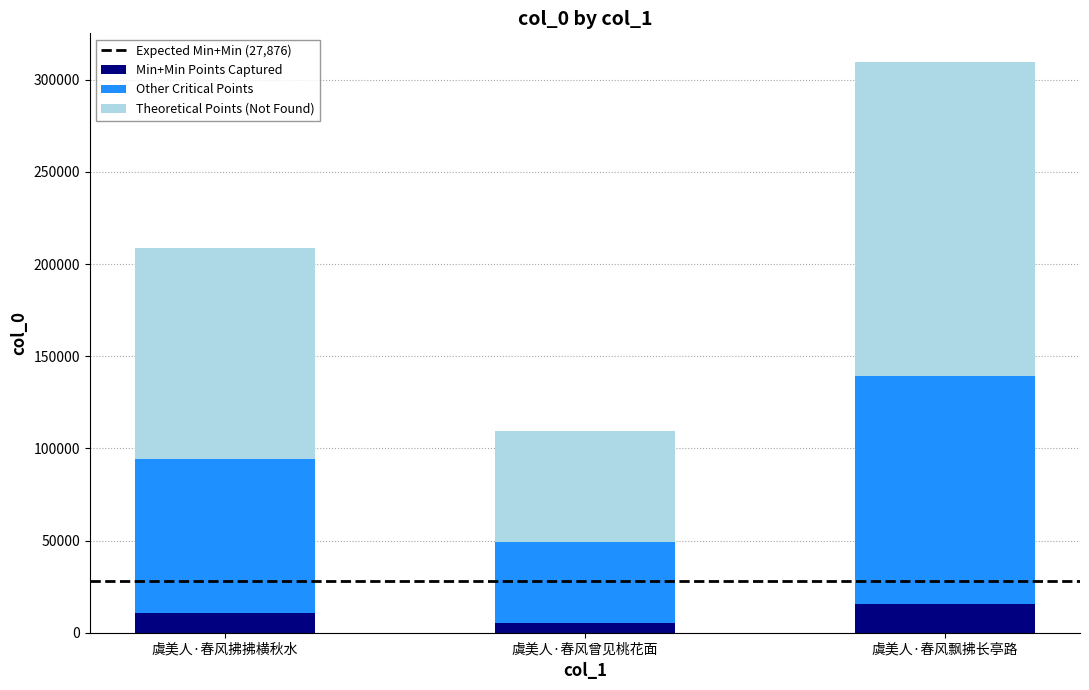

What is the highest value of the Min+Min Points Captured series?

15487.1